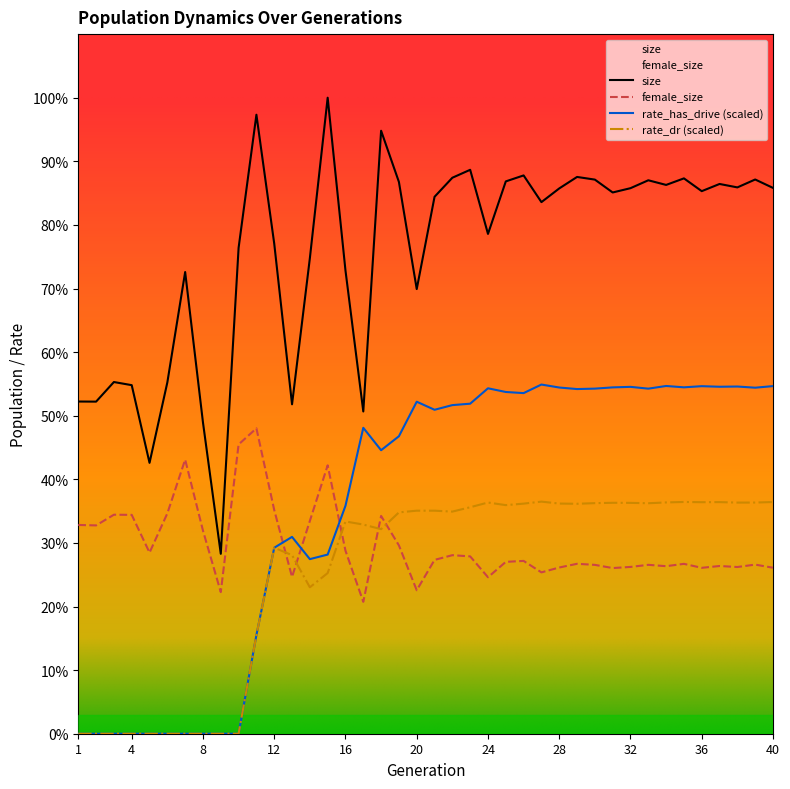

Which series has the largest range (max minus min)?

size